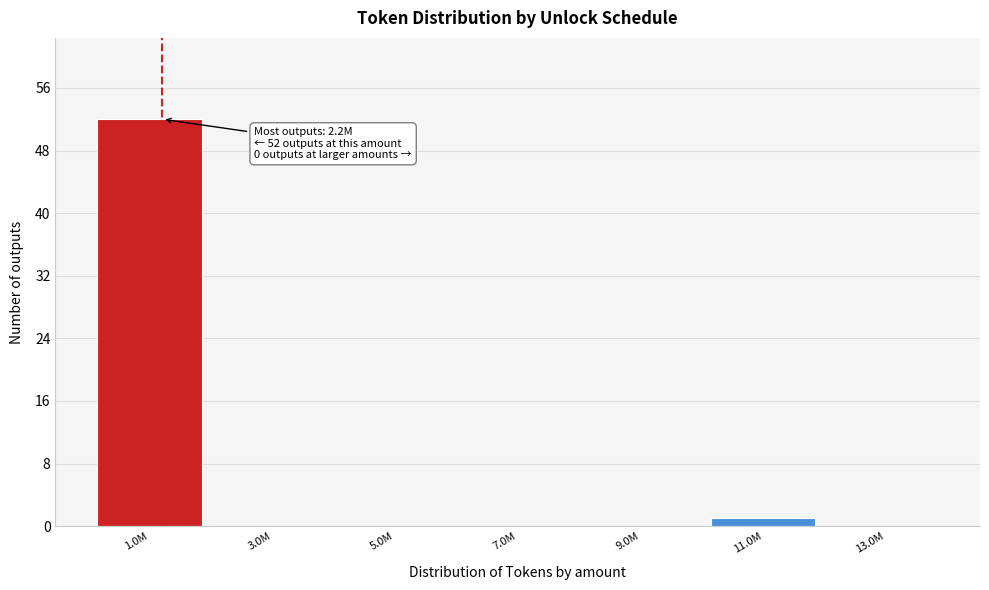

Reading left to right, transcribe all the data shown in this chart.

1.0M=52	3.0M=0	5.0M=0	7.0M=0	9.0M=0	11.0M=1	13.0M=0